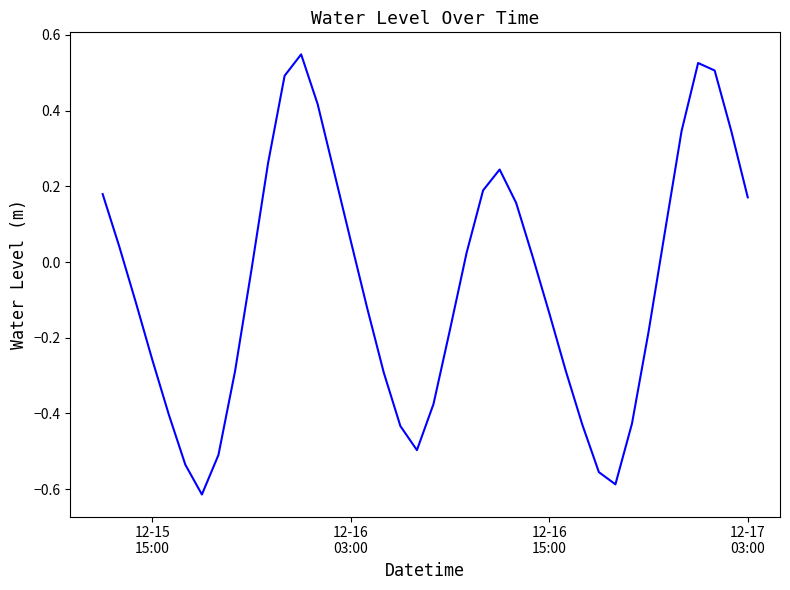

What is the difference between the maximum and minimum values?

1.2